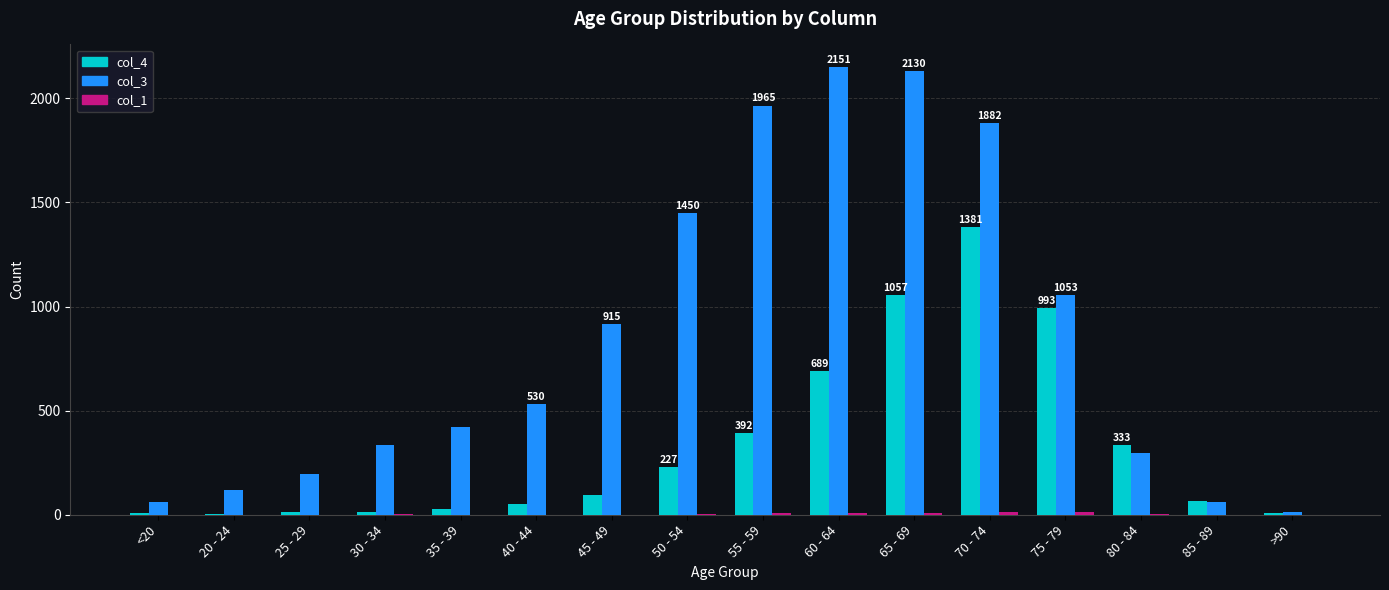

Which series has the largest total across all categories?

col_3